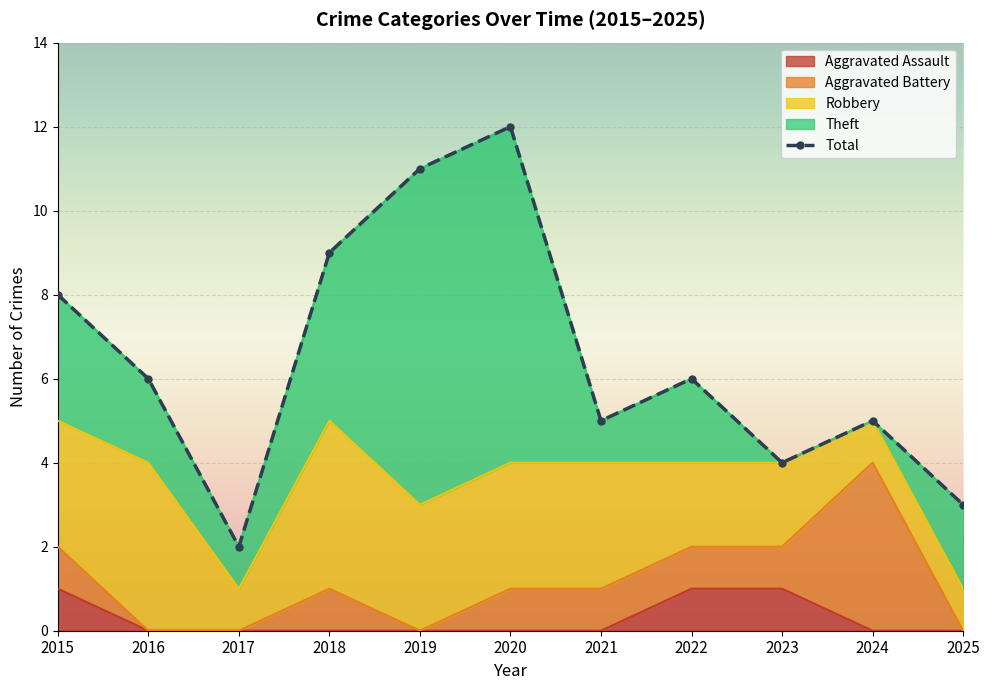

What is the sum of all Theft values?

31